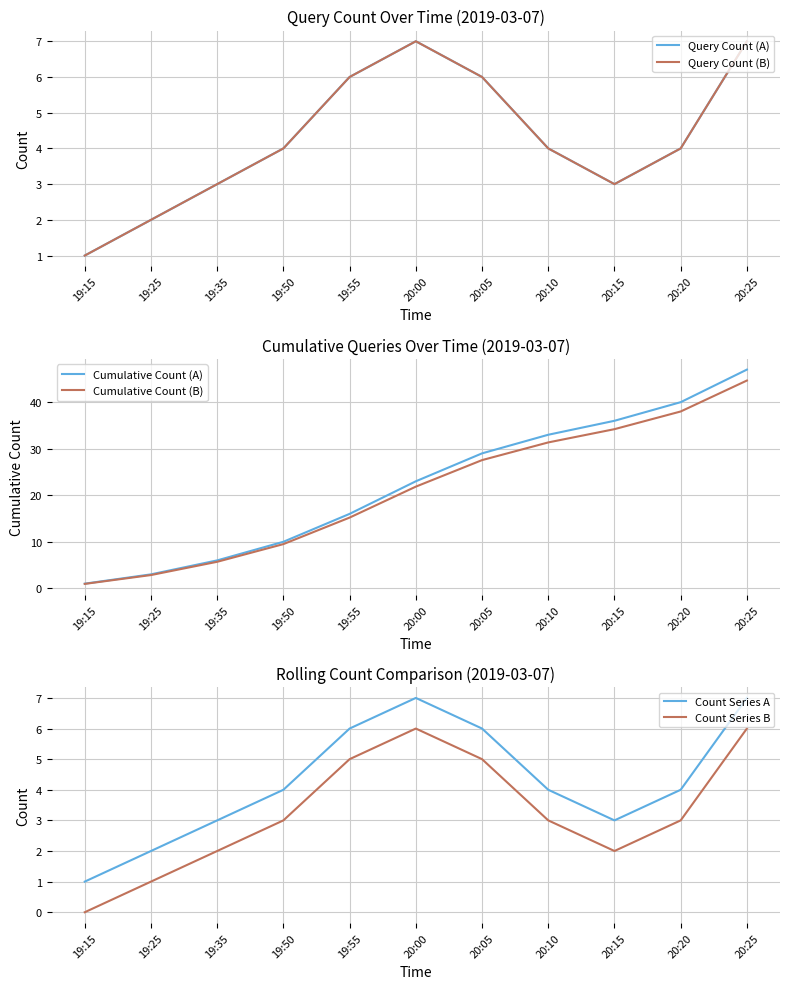

At which category does Count Series B reach its first local peak?

20:00